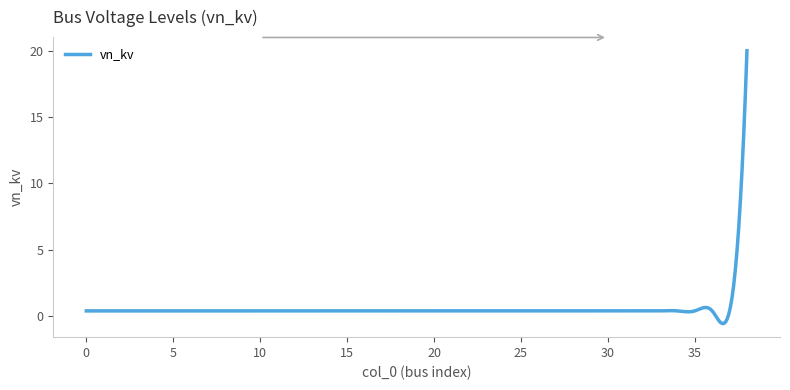

What is the greatest value displayed?

20.0